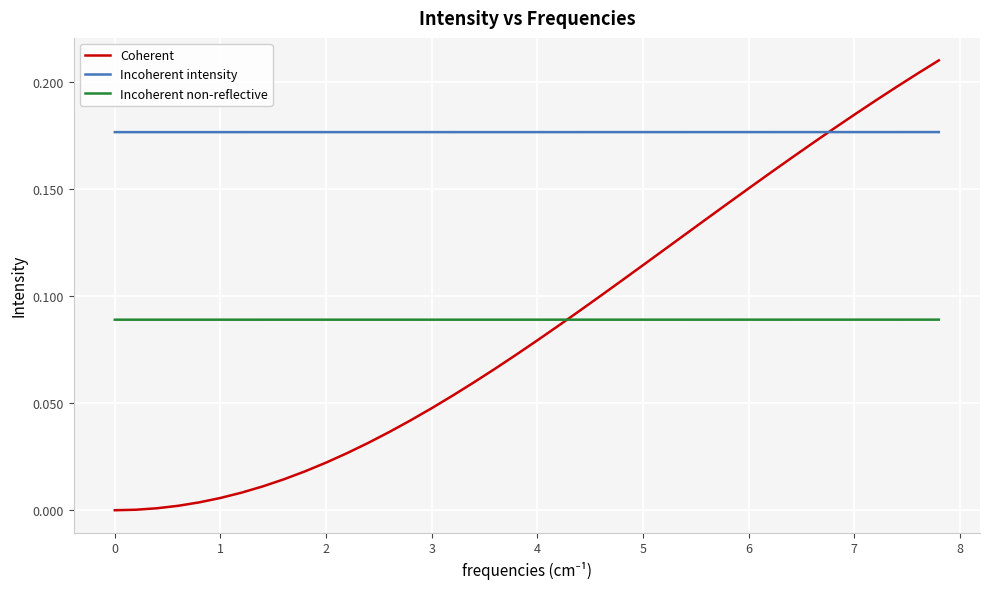

Which series has the largest total across all categories?

Incoherent intensity